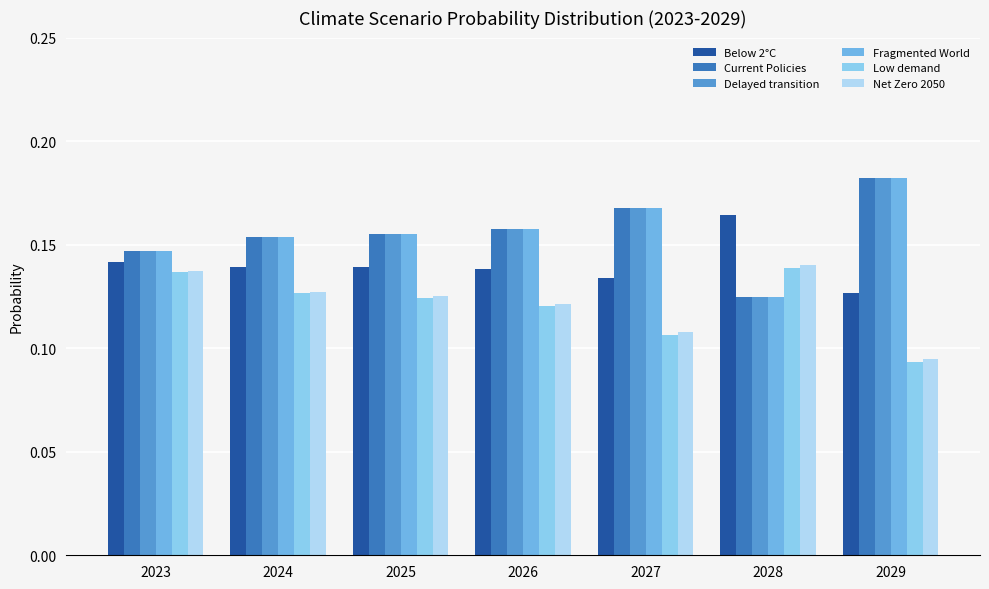

What is the greatest value displayed?

0.2